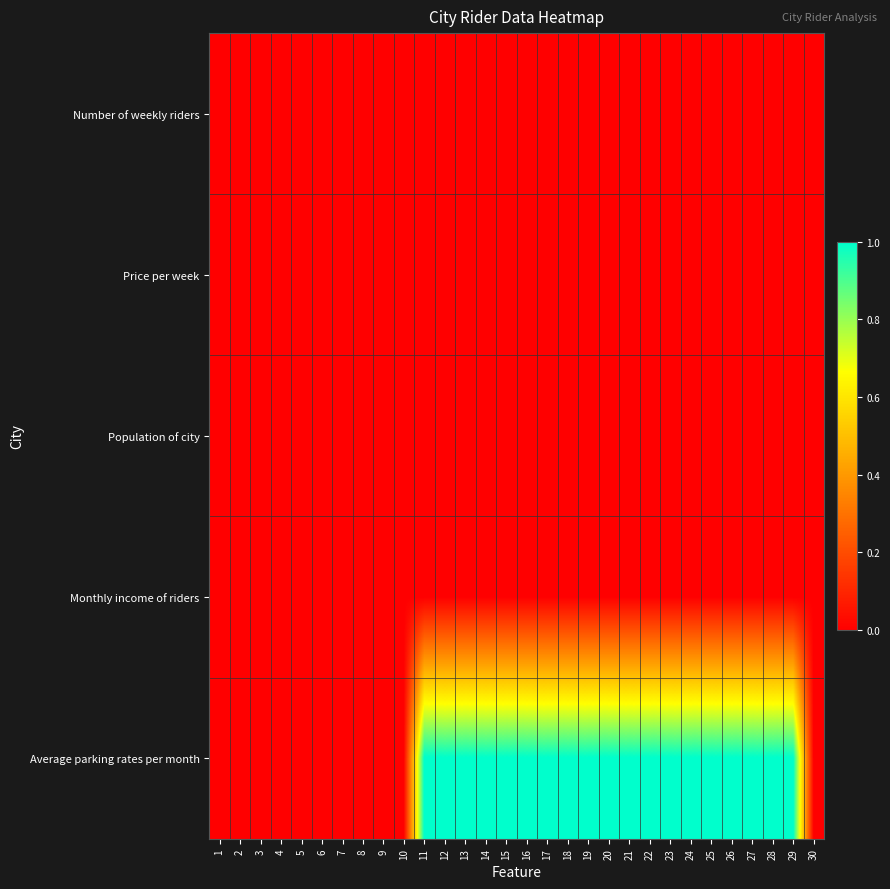

What is the total value across all series at 25?

1